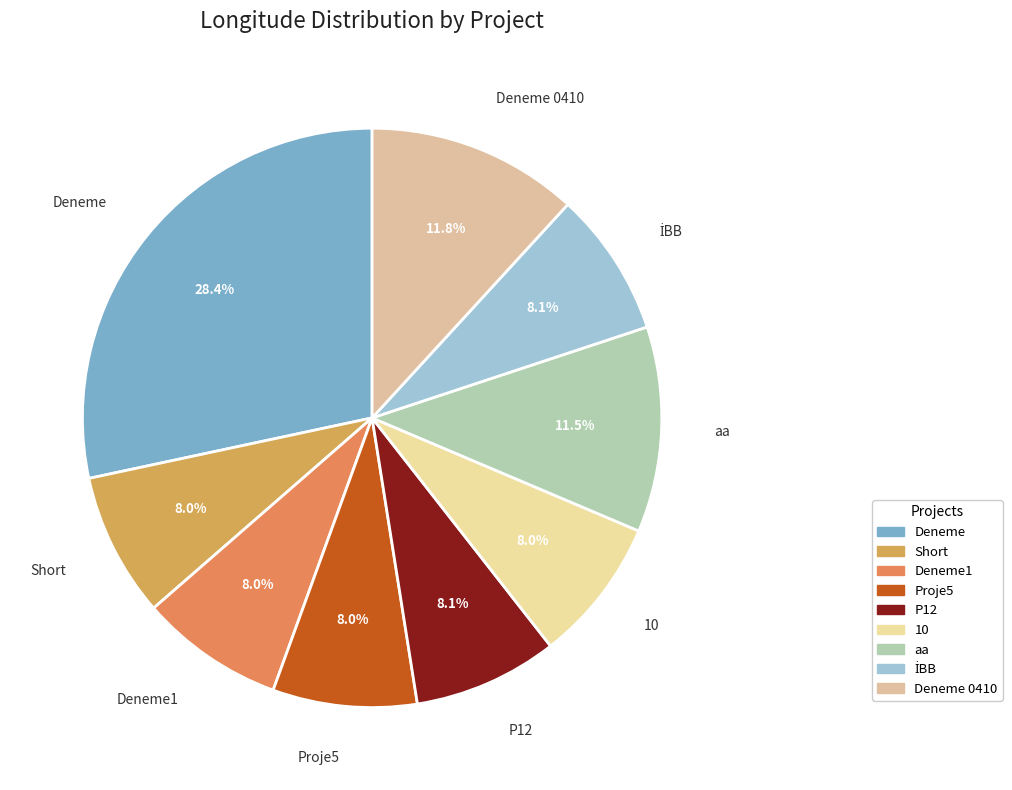

How many slices are in this pie chart?

9